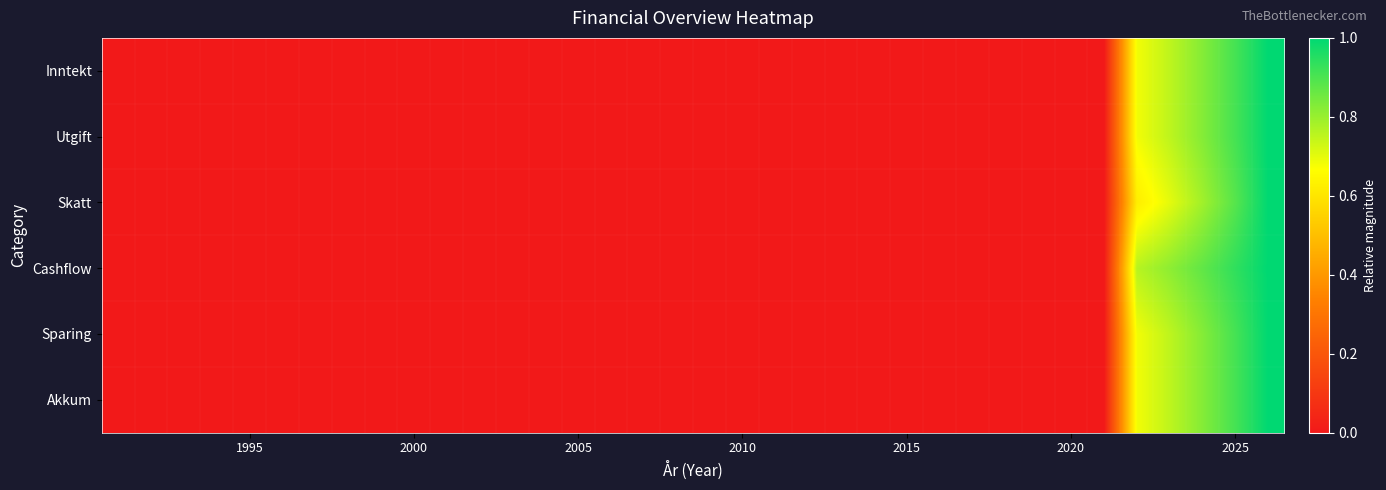

Reading left to right, extract all data points from this chart.

Inntekt: 0.0	0.0	0.0	0.0	0.0	0.0	0.0	0.0	0.0	0.0	0.0	0.0	0.0	0.0	0.0	0.0	0.0	0.0	0.0	0.0	0.0	0.0	0.0	0.0	0.0	0.0	0.0	0.0	0.0	0.0	0.0	0.7	0.8	0.8	0.9	1.0
Utgift: 0.0	0.0	0.0	0.0	0.0	0.0	0.0	0.0	0.0	0.0	0.0	0.0	0.0	0.0	0.0	0.0	0.0	0.0	0.0	0.0	0.0	0.0	0.0	0.0	0.0	0.0	0.0	0.0	0.0	0.0	0.0	0.7	0.8	0.8	0.9	1.0
Skatt: 0.0	0.0	0.0	0.0	0.0	0.0	0.0	0.0	0.0	0.0	0.0	0.0	0.0	0.0	0.0	0.0	0.0	0.0	0.0	0.0	0.0	0.0	0.0	0.0	0.0	0.0	0.0	0.0	0.0	0.0	0.0	0.6	0.7	0.8	0.9	1.0
Cashflow: 0.0	0.0	0.0	0.0	0.0	0.0	0.0	0.0	0.0	0.0	0.0	0.0	0.0	0.0	0.0	0.0	0.0	0.0	0.0	0.0	0.0	0.0	0.0	0.0	0.0	0.0	0.0	0.0	0.0	0.0	0.0	0.8	0.8	0.9	0.9	1.0
Sparing: 0.0	0.0	0.0	0.0	0.0	0.0	0.0	0.0	0.0	0.0	0.0	0.0	0.0	0.0	0.0	0.0	0.0	0.0	0.0	0.0	0.0	0.0	0.0	0.0	0.0	0.0	0.0	0.0	0.0	0.0	0.0	0.7	0.8	0.8	0.9	1.0
Akkum: 0.0	0.0	0.0	0.0	0.0	0.0	0.0	0.0	0.0	0.0	0.0	0.0	0.0	0.0	0.0	0.0	0.0	0.0	0.0	0.0	0.0	0.0	0.0	0.0	0.0	0.0	0.0	0.0	0.0	0.0	0.0	0.7	0.8	0.8	0.9	1.0